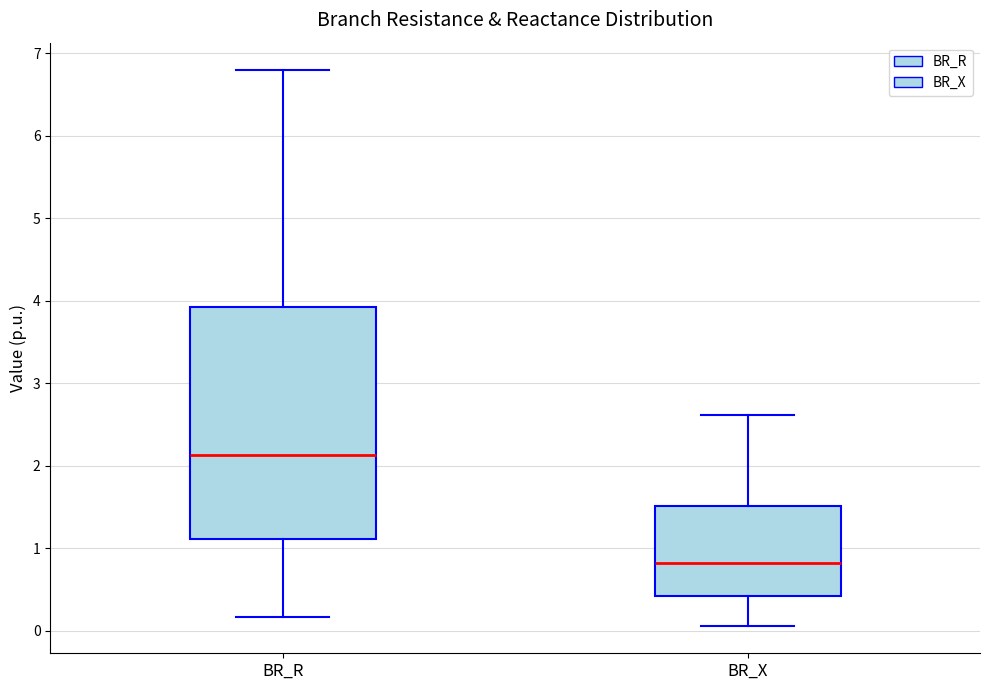

Comparing the boxes themselves (not the whiskers), which one is the tallest?

BR_R